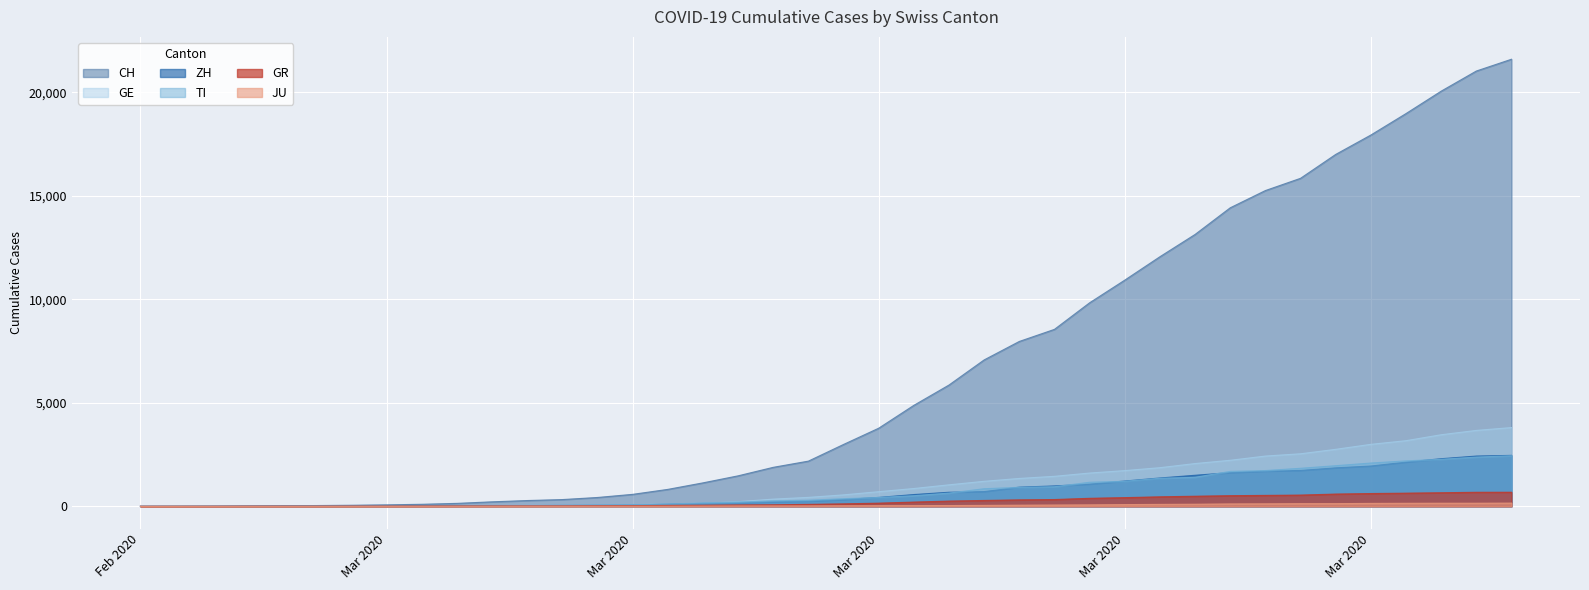

How many values in the ZH series are below 326?

20